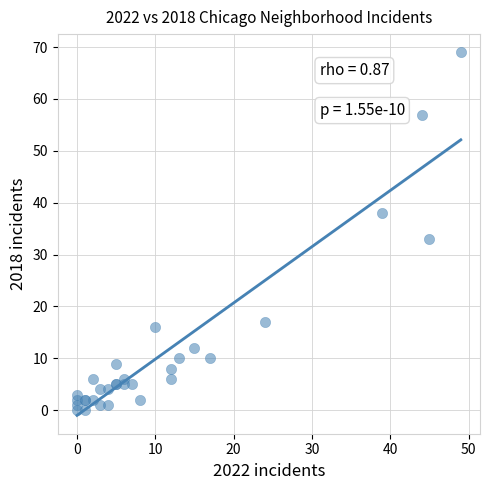

What Y value in the scatter plot is closest to 34?

33